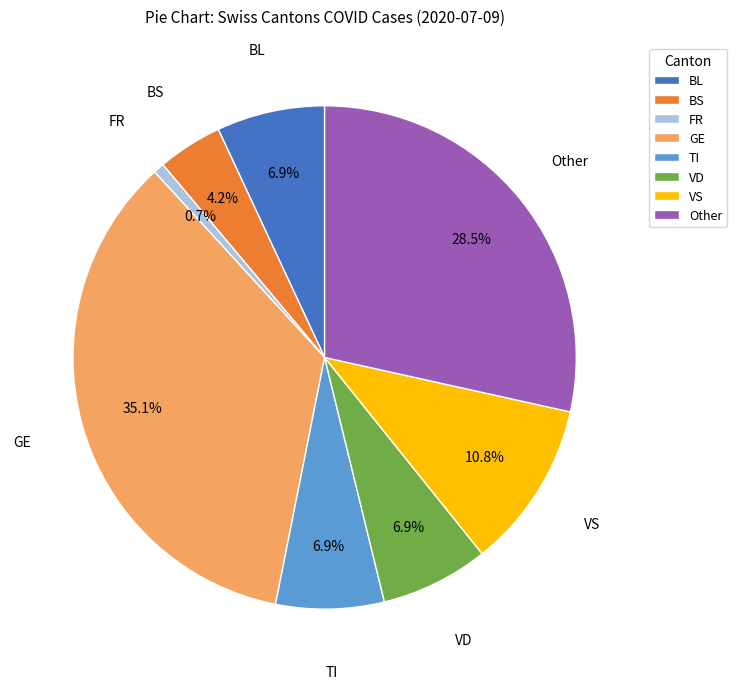

What is the total percentage of BL and Other?

35.4%